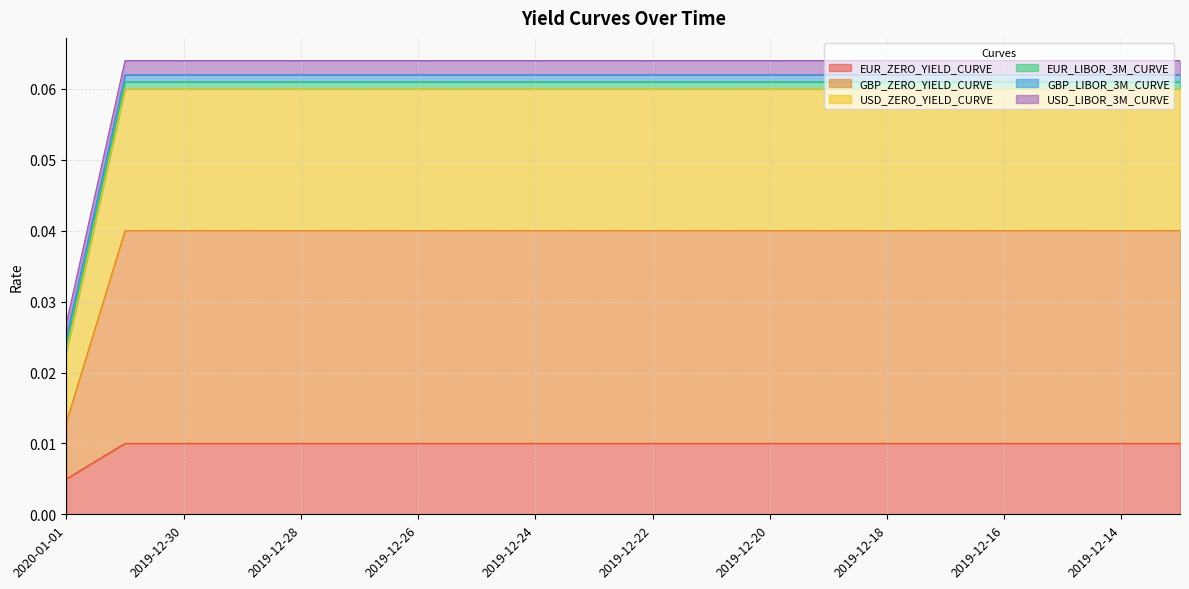

True or false: USD_ZERO_YIELD_CURVE and GBP_ZERO_YIELD_CURVE cross at least once.

False